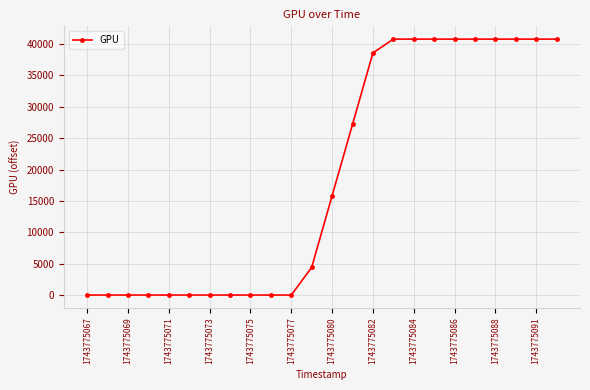

What is the maximum value shown in the chart?

40768